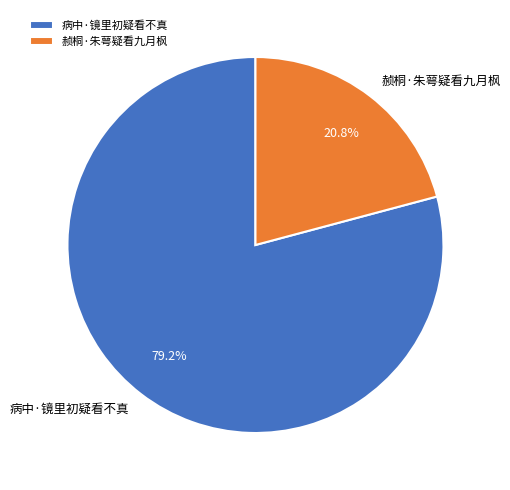

To the nearest percent, what is the difference between the 赪桐·朱萼疑看九月枫 and 病中·镜里初疑看不真 slice percentages?

58%